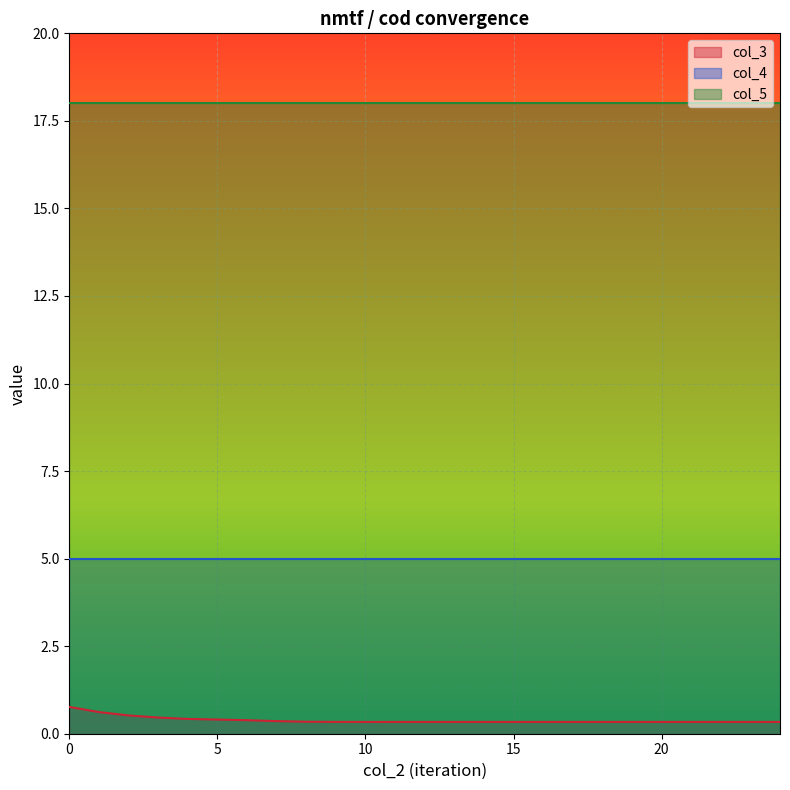

What is the average value of the col_4 series?

5.0